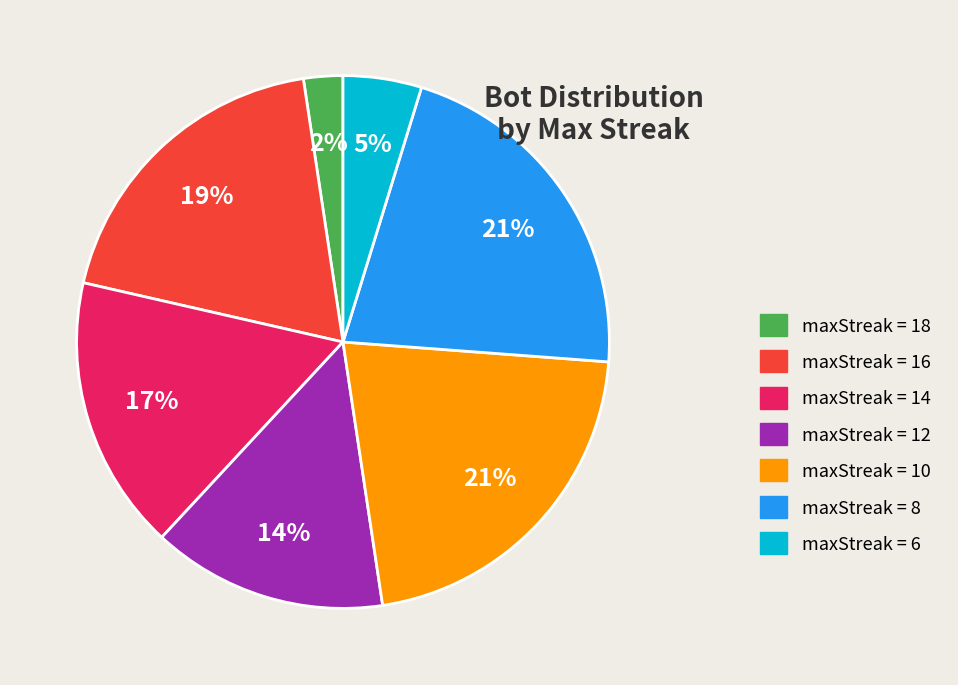

Approximately how many times larger is the value at maxStreak = 12 compared to maxStreak = 10?

0.7